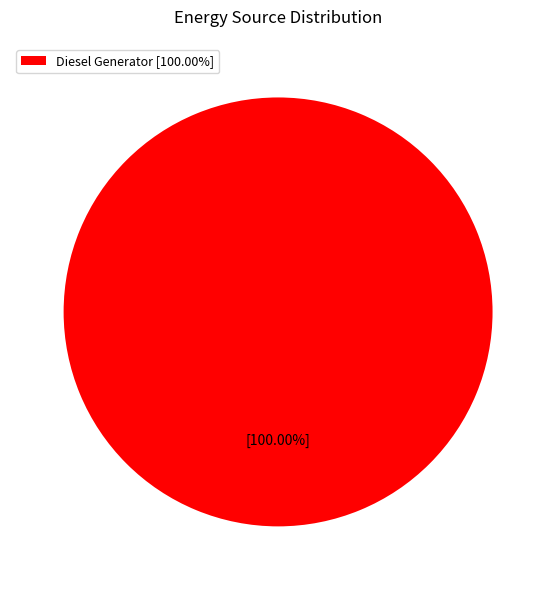

Rank the categories by value from lowest to highest.

Diesel Generator [100.00%]